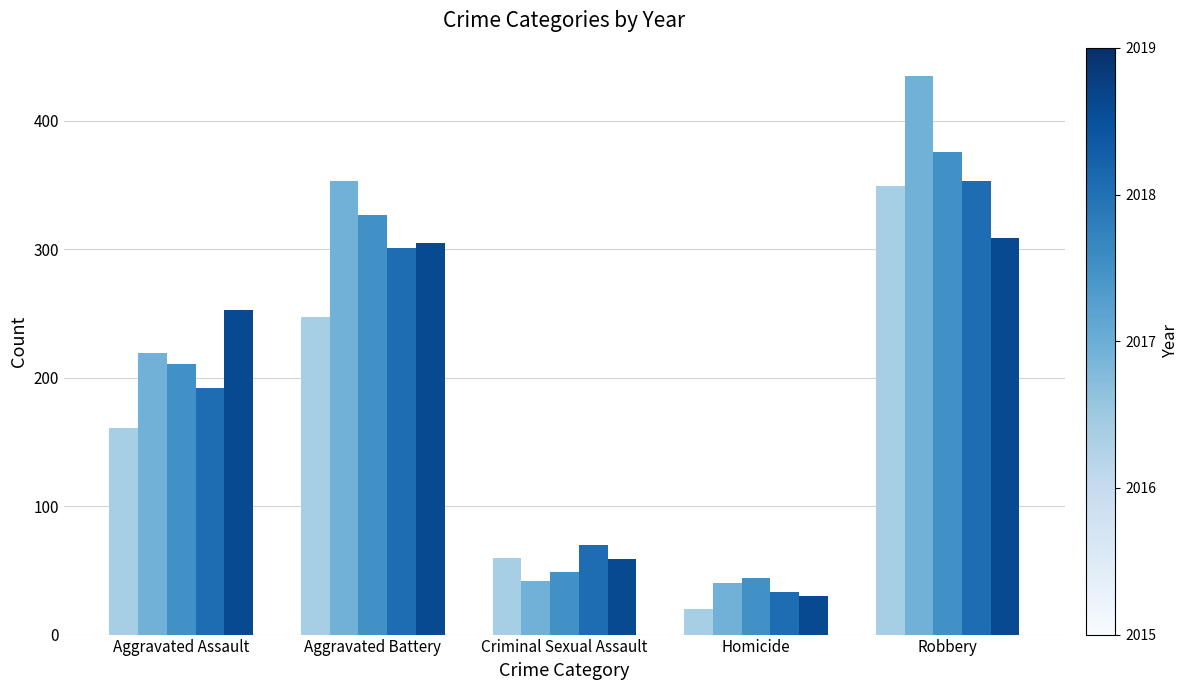

What is the minimum value shown in the chart?

20